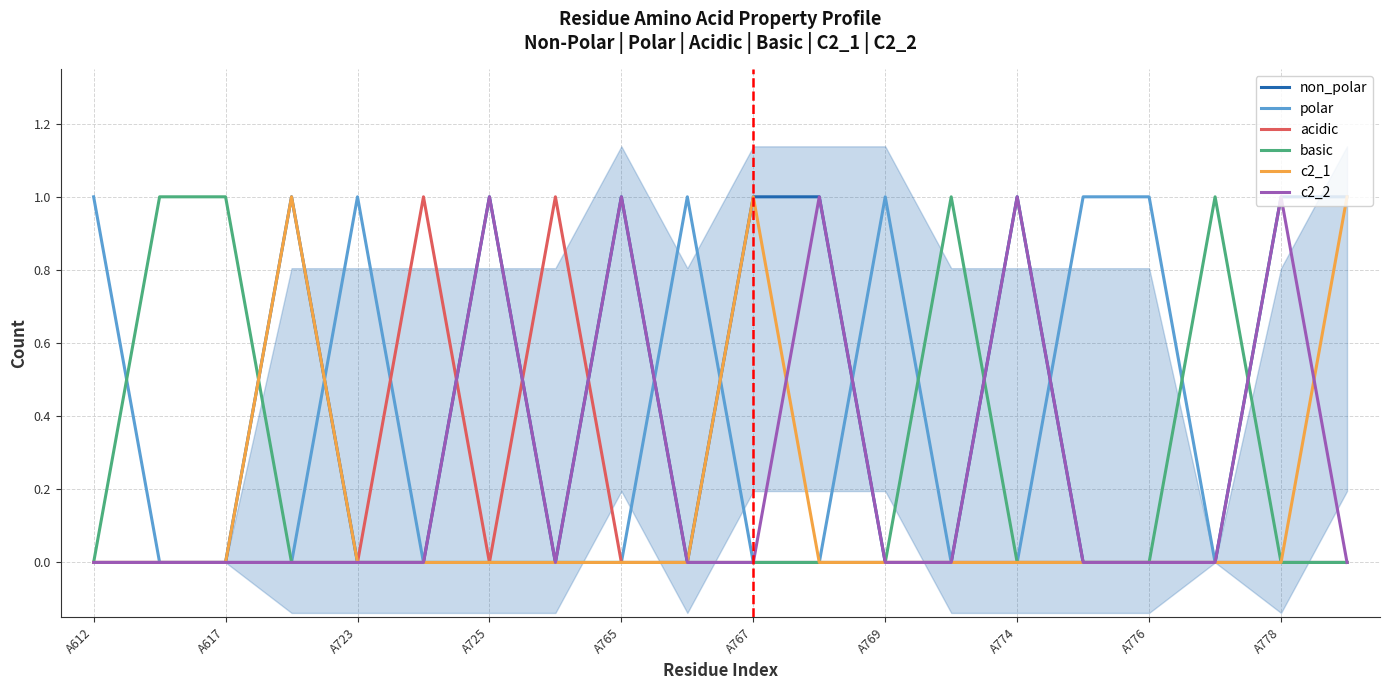

The value of non_polar at 11 is 2. True or false?

False